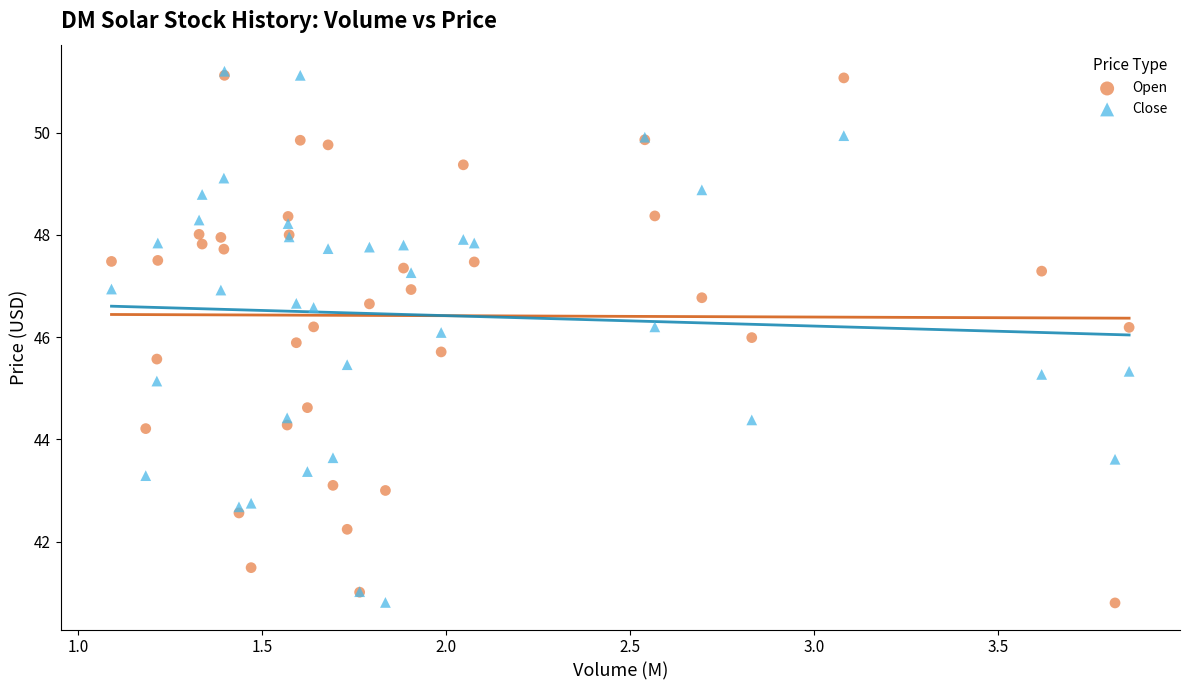

In the Open series, what Y value is closest to 45?

44.6